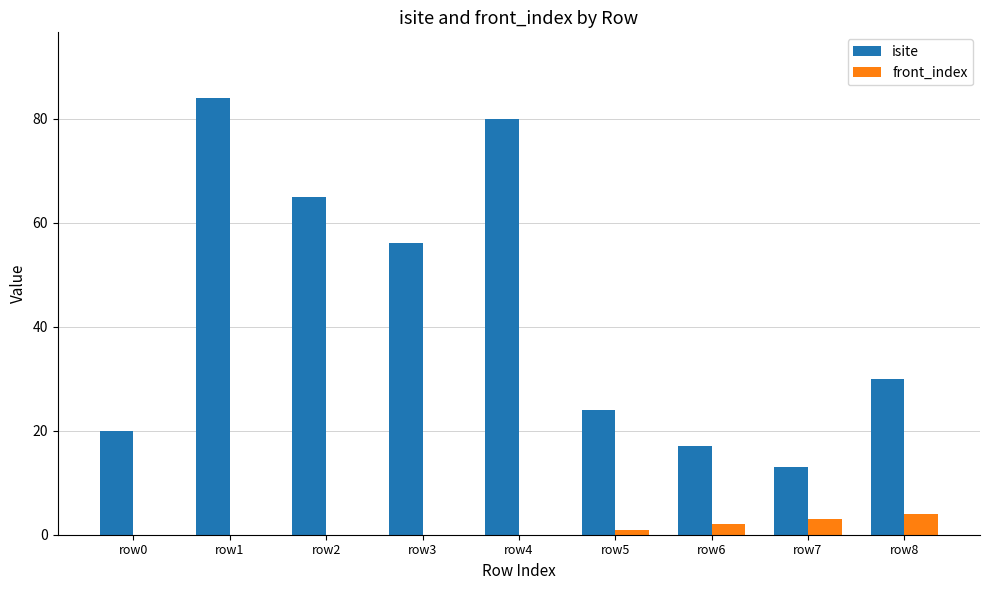

Which category has the highest value across all series?

row1